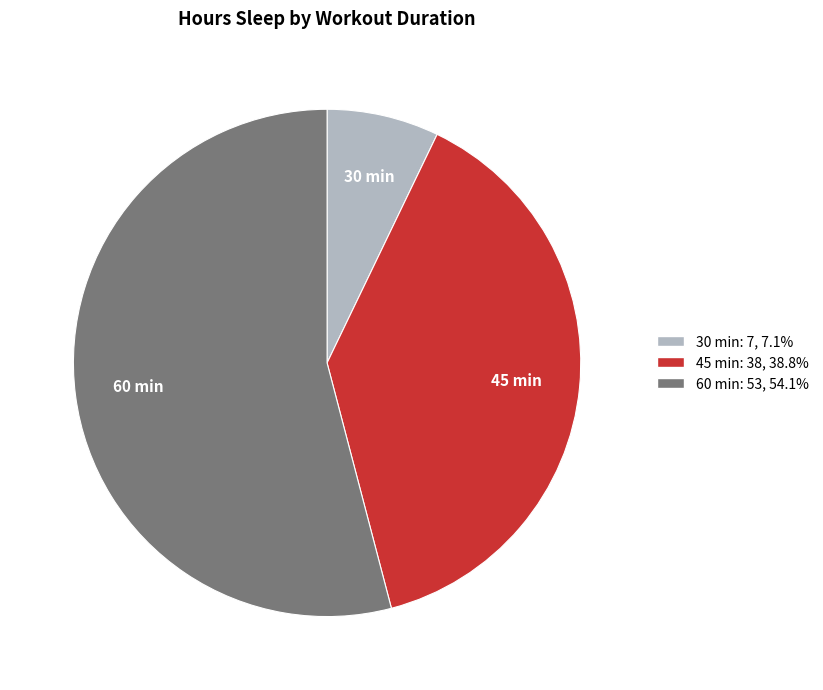

Is there a majority slice in this chart?

Yes